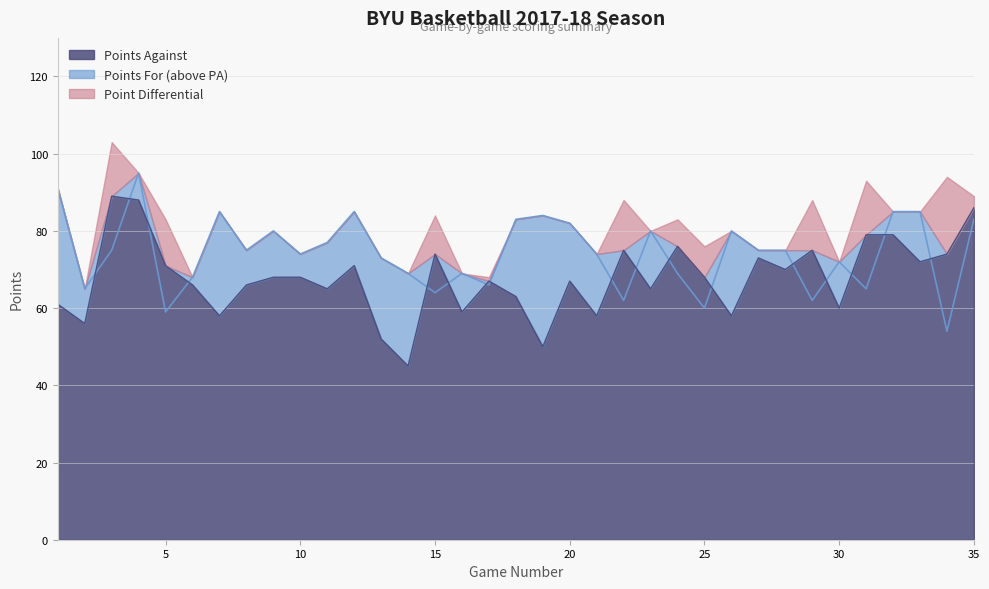

What is the difference between the highest and lowest values at 18?

20